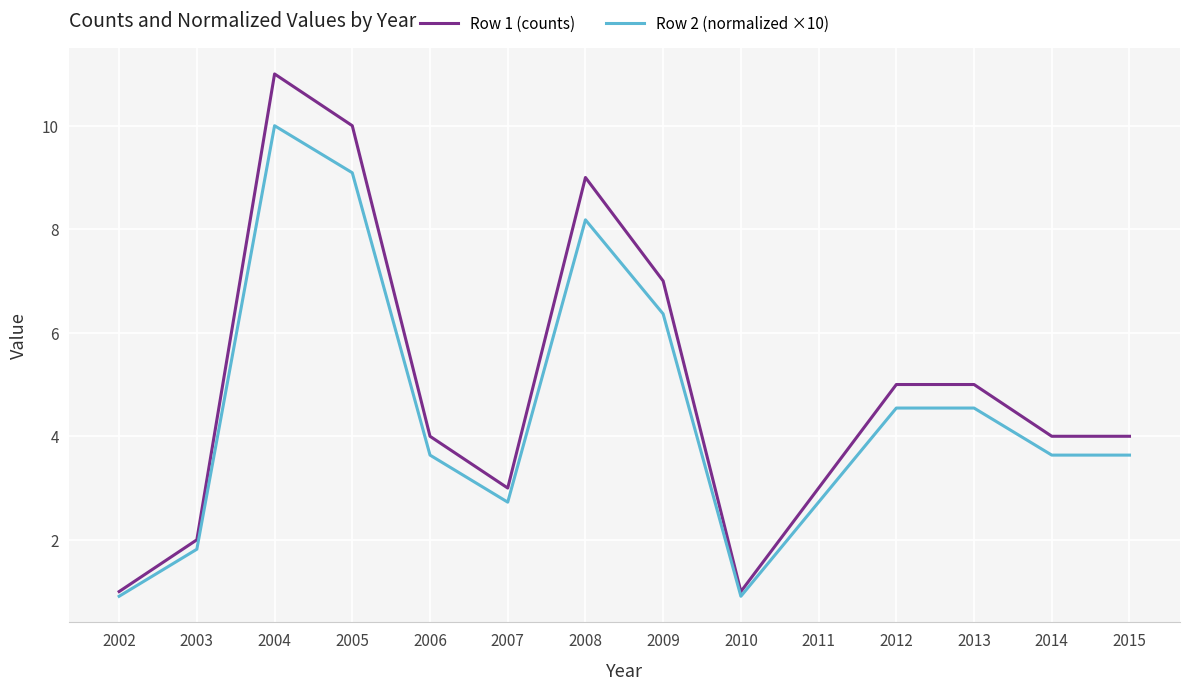

True or false: Row 2 (normalized ×10) and Row 1 (counts) cross at least once.

False